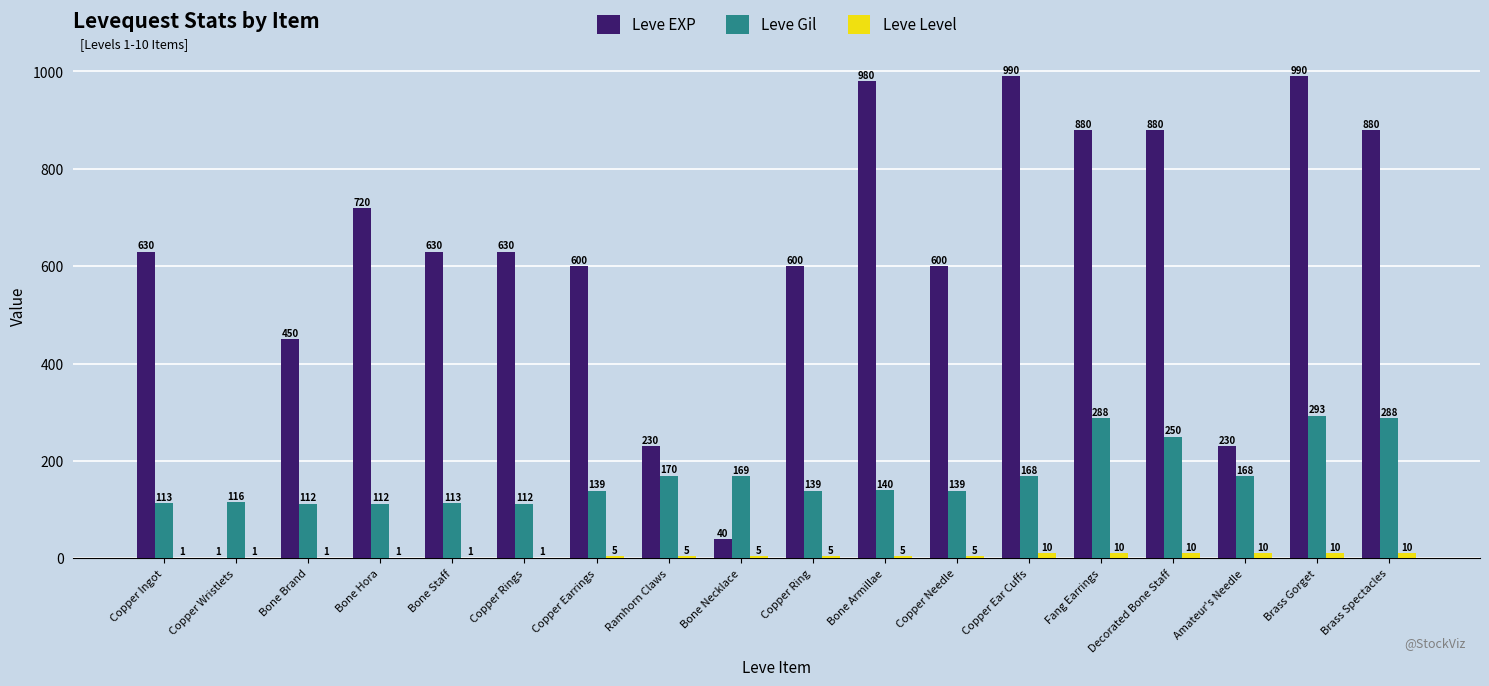

Are the bars horizontal?

No